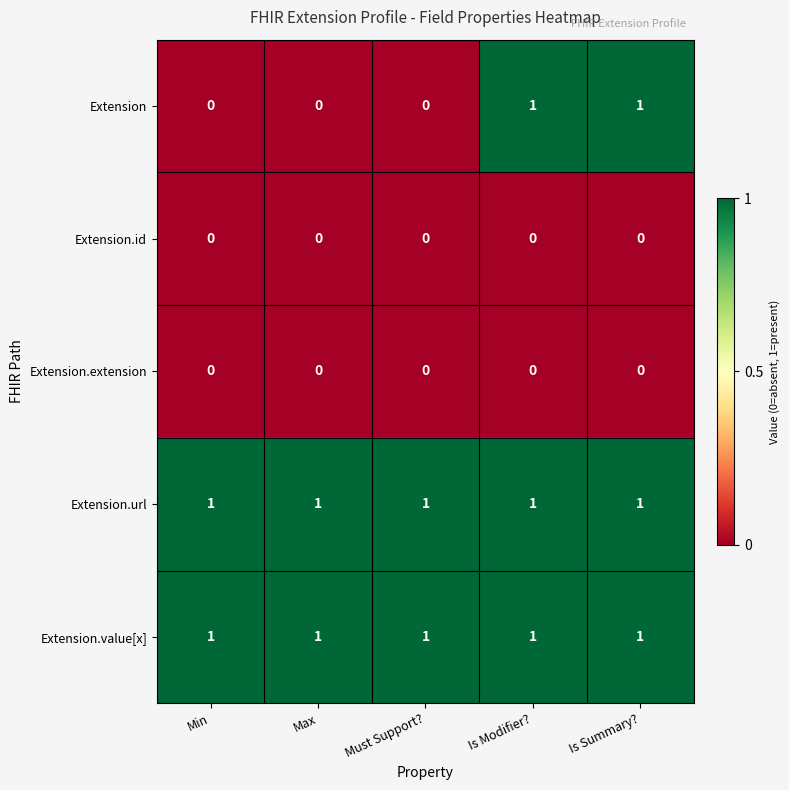

At how many categories does at least one series exceed 0?

5